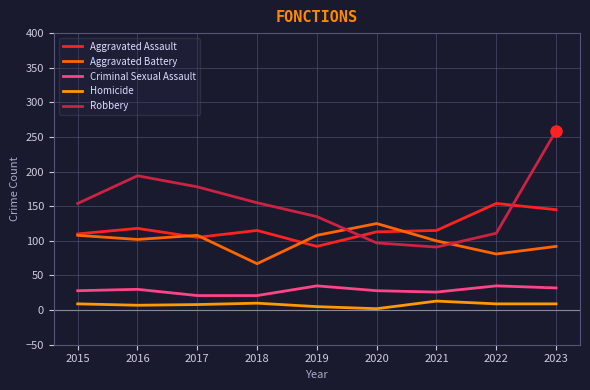

Which series has the largest range (max minus min)?

Robbery